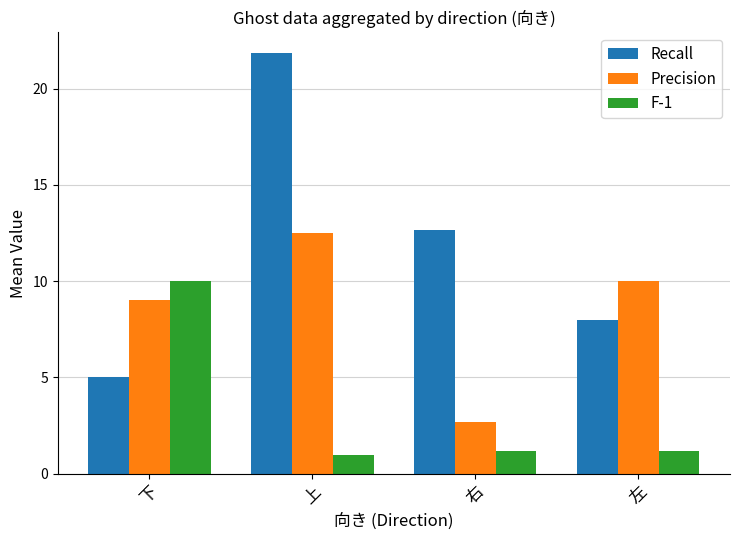

At how many categories does at least one series exceed 17?

1